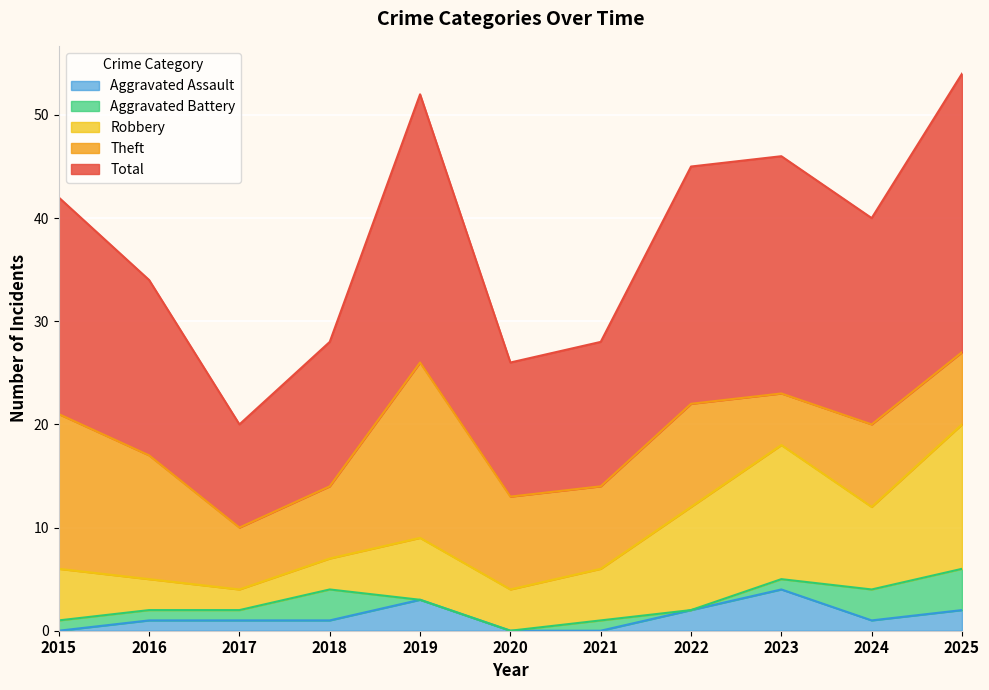

True or false: Aggravated Assault has a value of 3 at 2019.

True